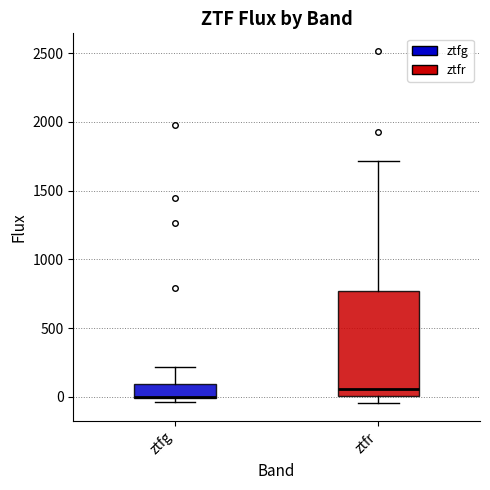

Reading left to right, transcribe this box plot: for each box, give where its median line is, the range the box spans, and where its two whiskers end, as read against the y-axis. The values are not printed on the chart, so give them approximately, as read against the axis.

ztfg: median 0 (drawn on the box's lower edge), box 0 to 100, whiskers -50 to 200
ztfr: median 50, box 0 to 750, whiskers -50 to 1700